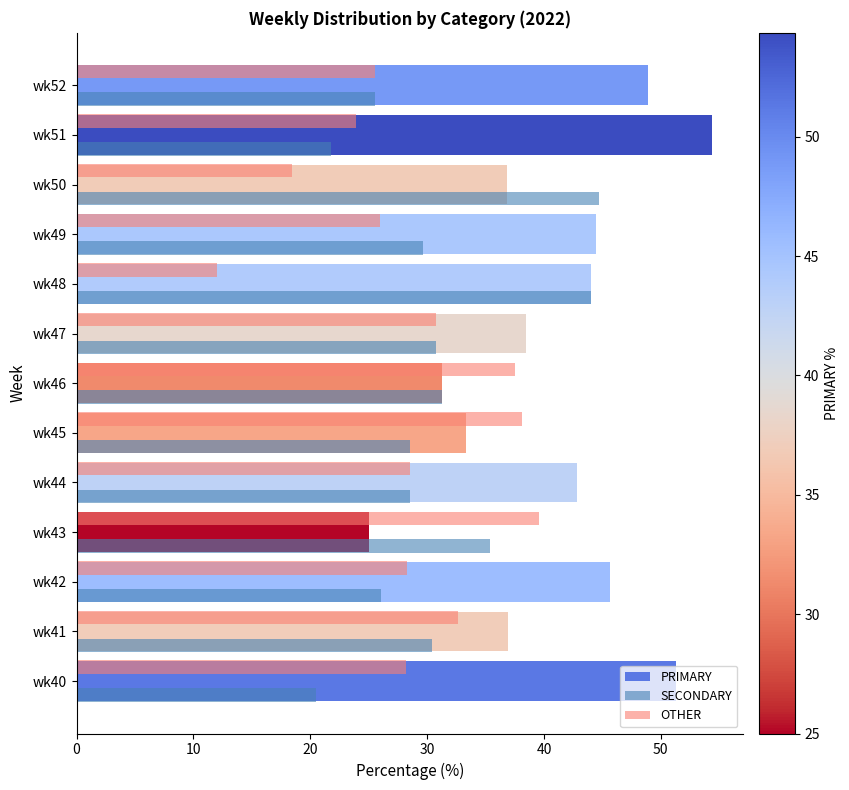

What is the average value of the SECONDARY series?

30.6